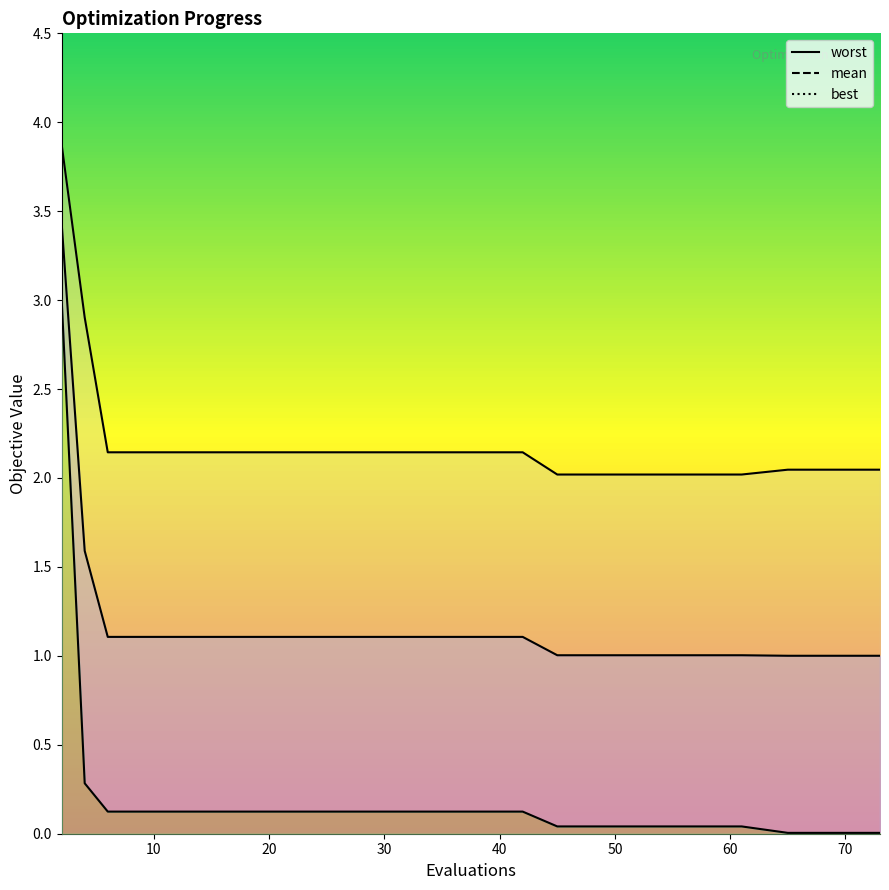

List the series in order of their overall mean, highest first.

worst, mean, best